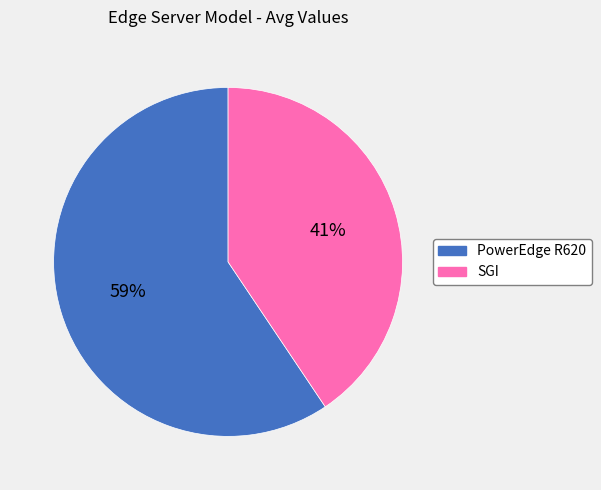

Which slice is the largest?

PowerEdge R620